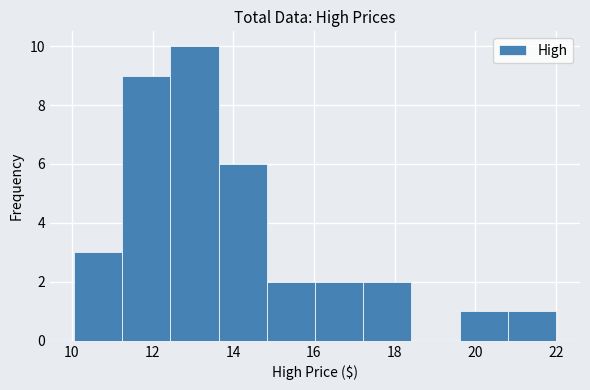

Which range on the x-axis has the tallest bar?

12.4 to 13.6